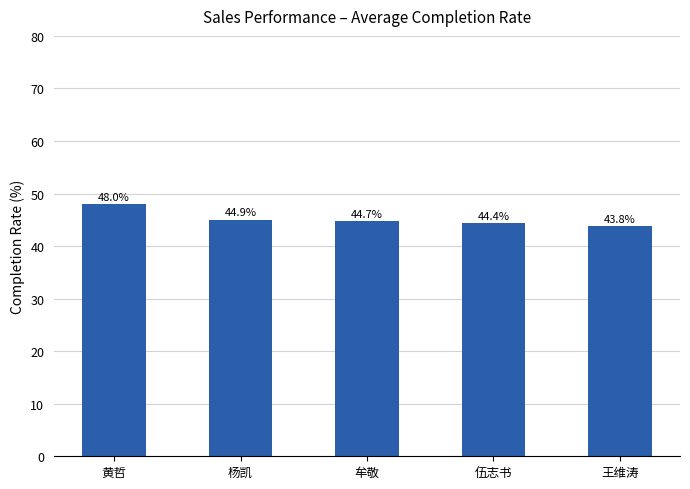

Reading left to right, extract all data points from this chart.

48.0	44.9	44.7	44.4	43.8